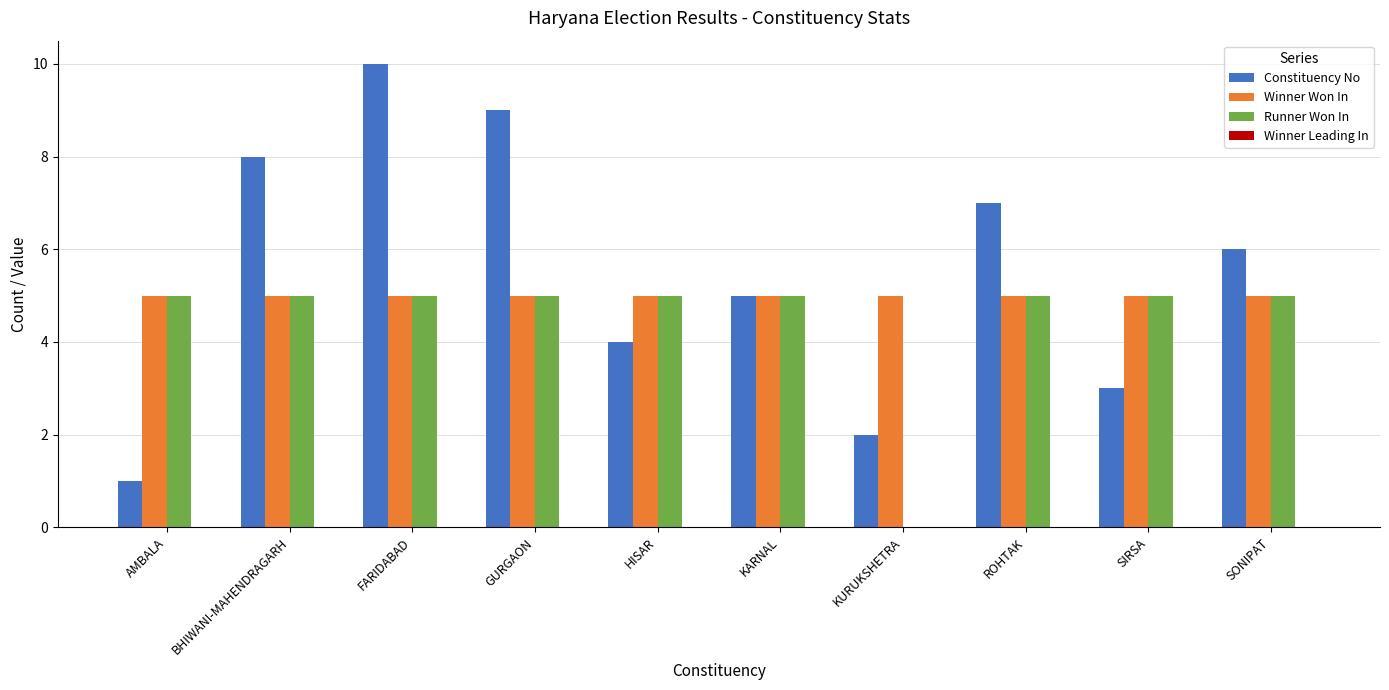

What is the approximate value of Runner Won In at SONIPAT?

5